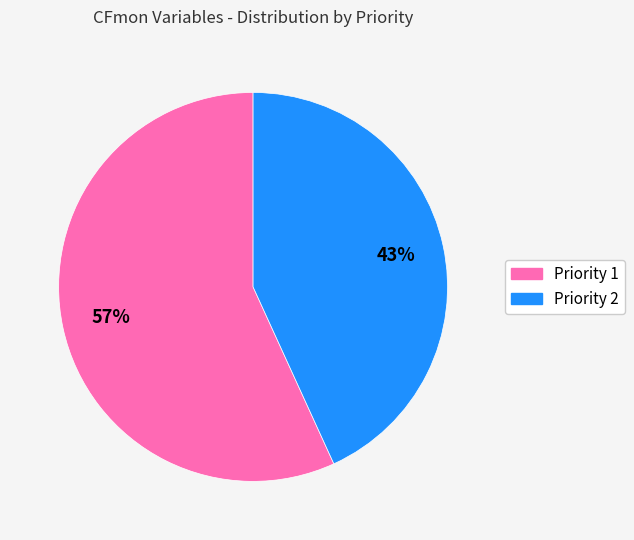

Which slice is the largest?

Priority 1